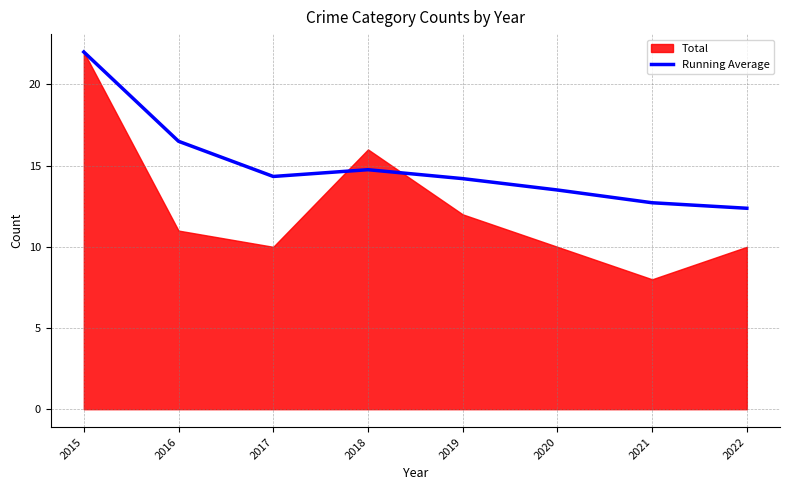

The value at 2021 is 2.7. True or false?

False